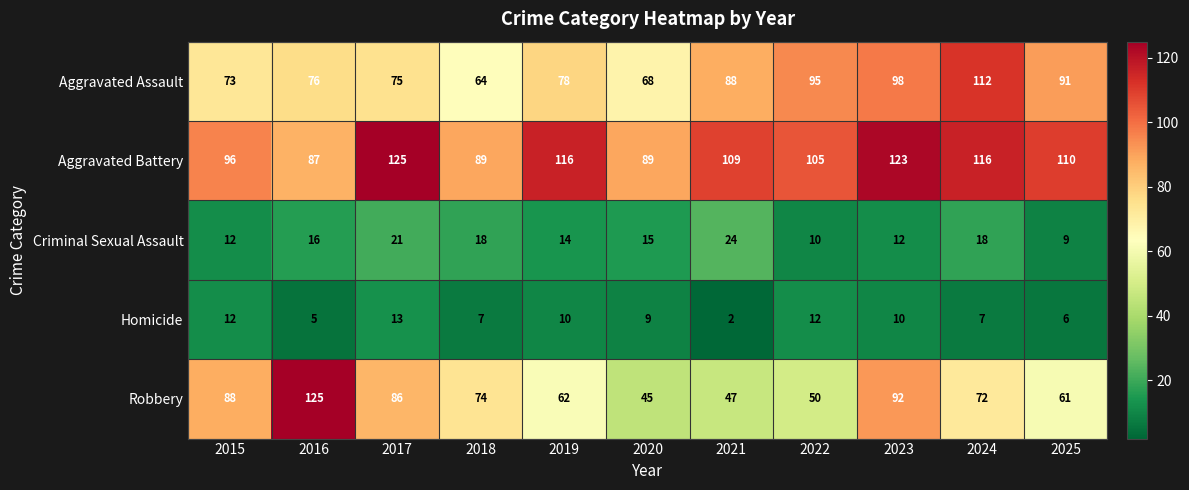

At how many categories does at least one series exceed 91?

9